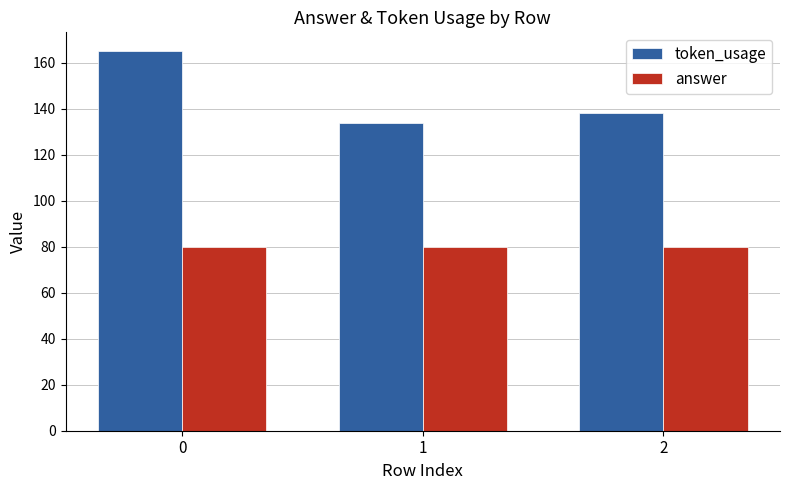

How many bars are there in total?

6